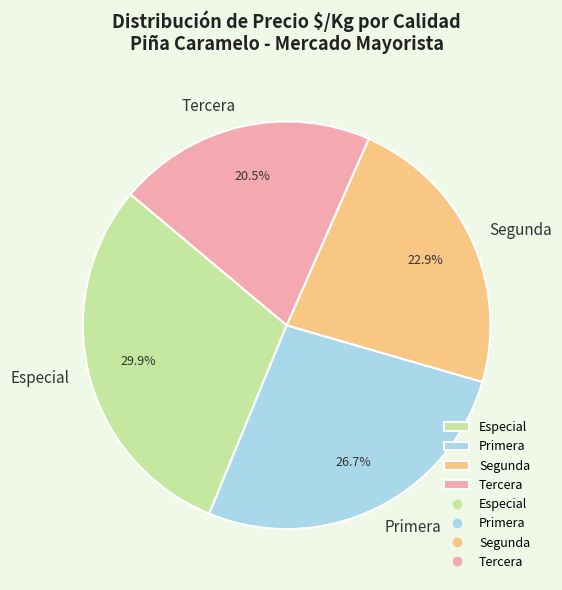

How many segments does this pie chart have?

4